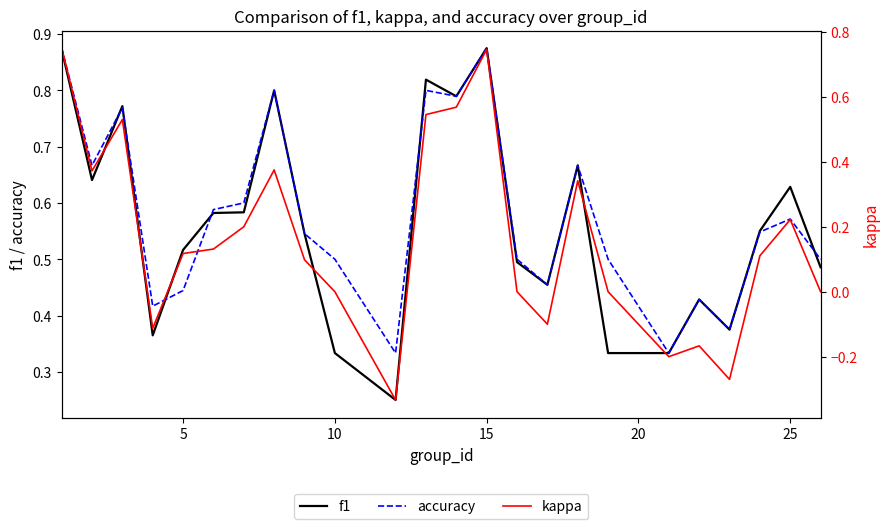

True or false: f1 has a value of 0.1 at 10.

False